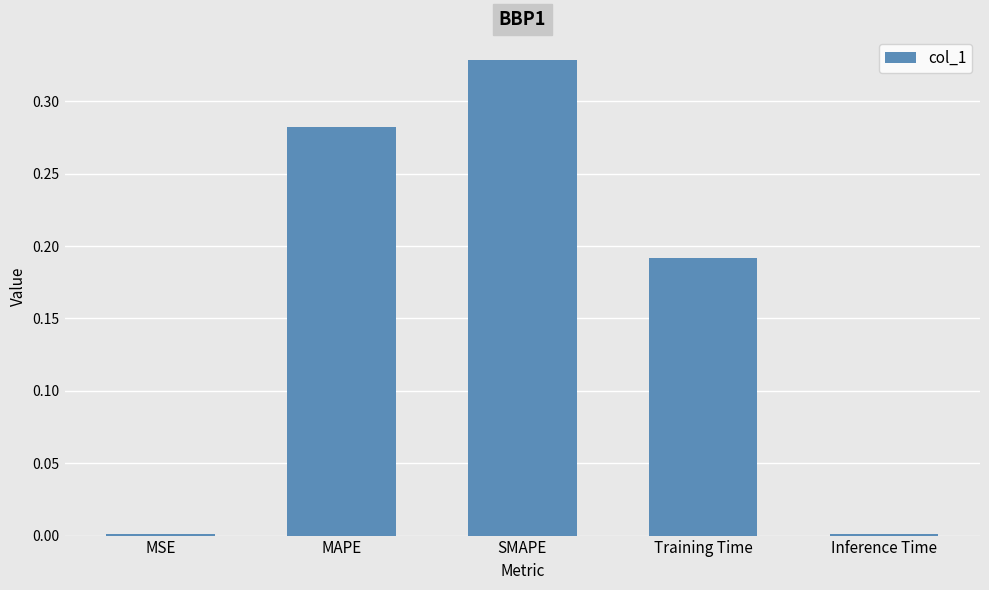

At which category does the chart reach its peak across all series?

SMAPE